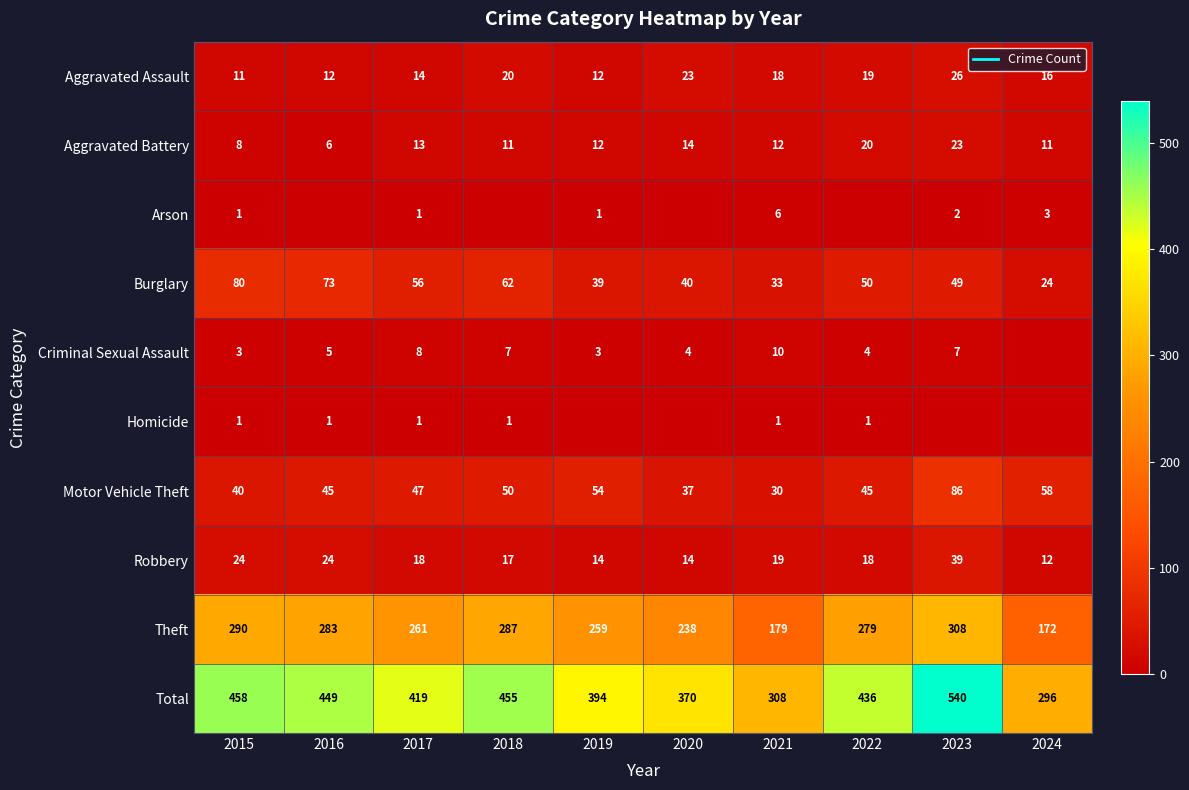

At 2016, list the series in order from largest to smallest.

Total, Theft, Burglary, Motor Vehicle Theft, Robbery, Aggravated Assault, Aggravated Battery, Criminal Sexual Assault, Homicide, Arson